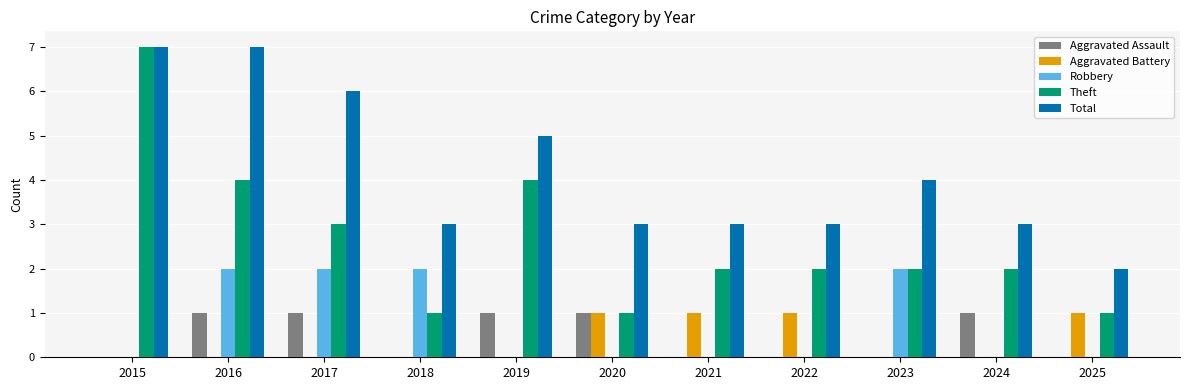

What is the maximum value shown in the chart?

7